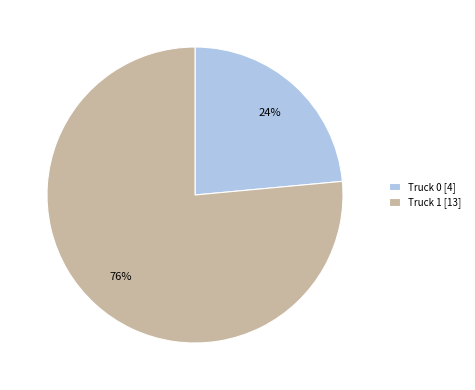

The Truck 0 slice represents 24% of the pie. True or false?

True